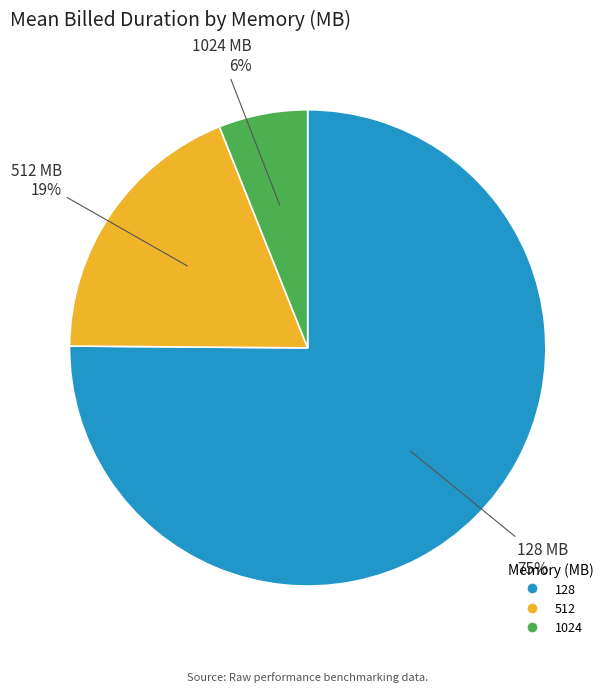

Which category has the biggest portion of the pie?

128